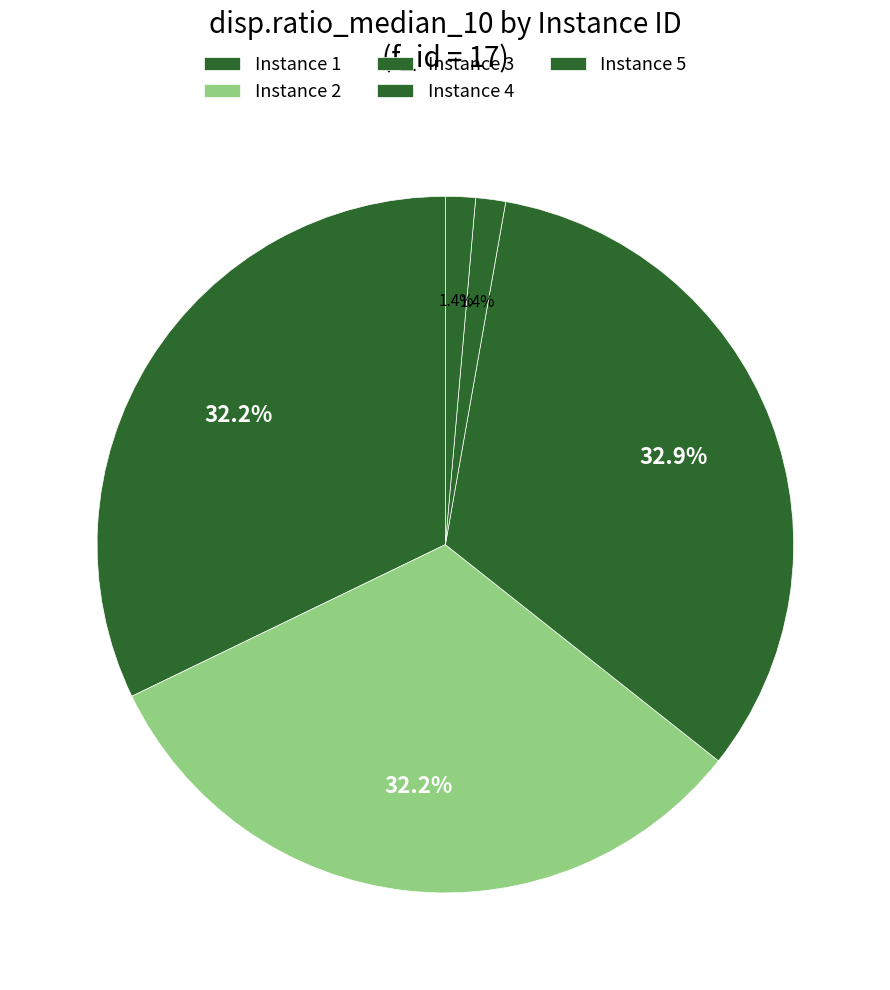

Is there any slice that represents more than half of the pie?

No